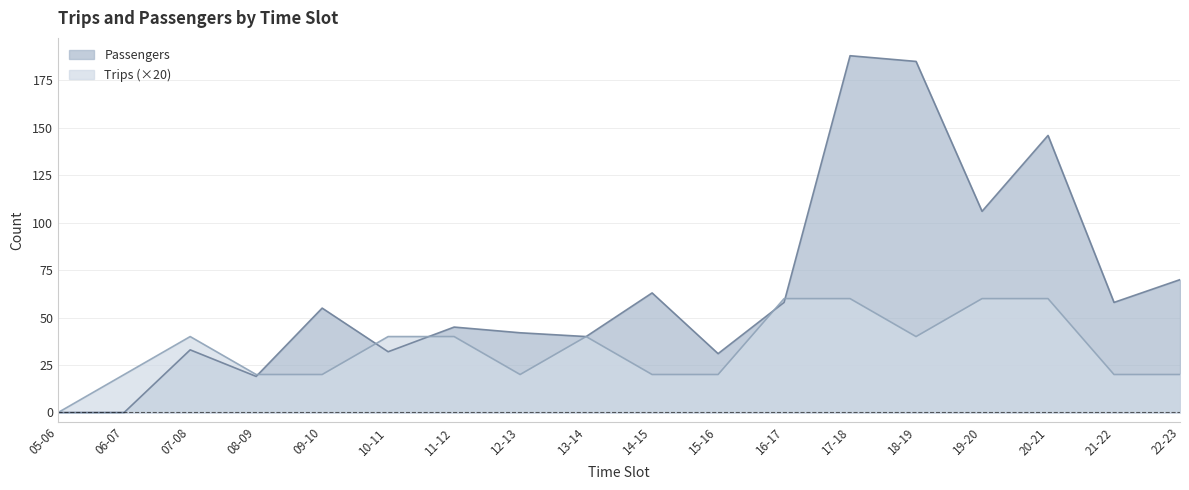

True or false: Passengers has a value of 58 at 07-08.

False